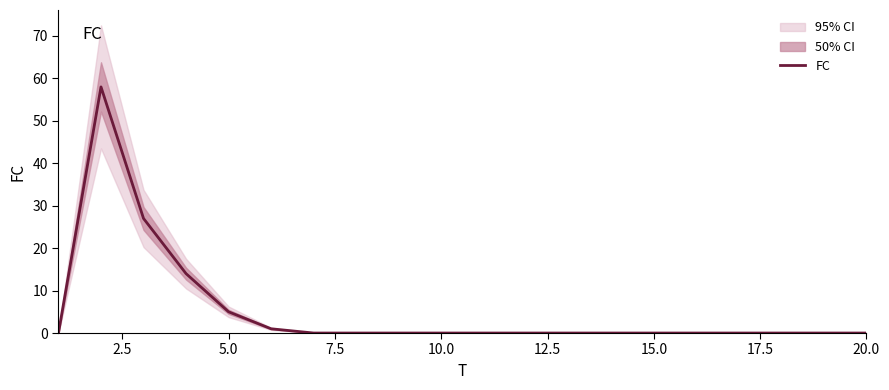

What is the maximum value for FC?

58